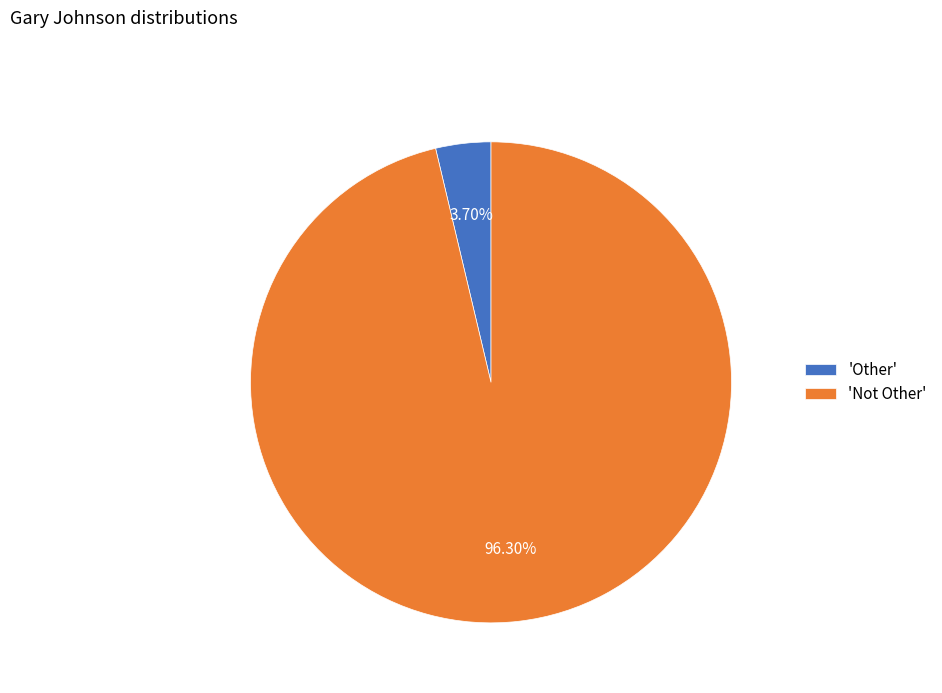

Rank the categories by value from highest to lowest.

'Not Other', 'Other'